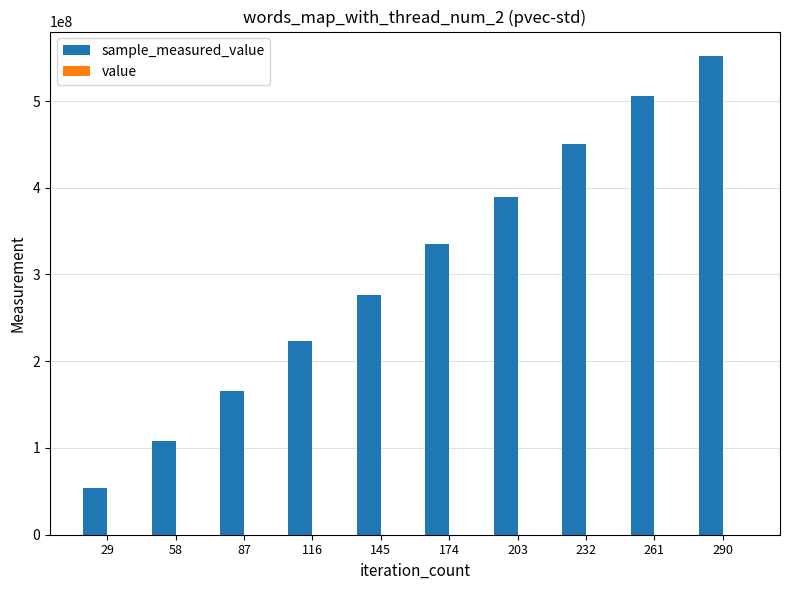

At which category is the sum across all series the highest?

290